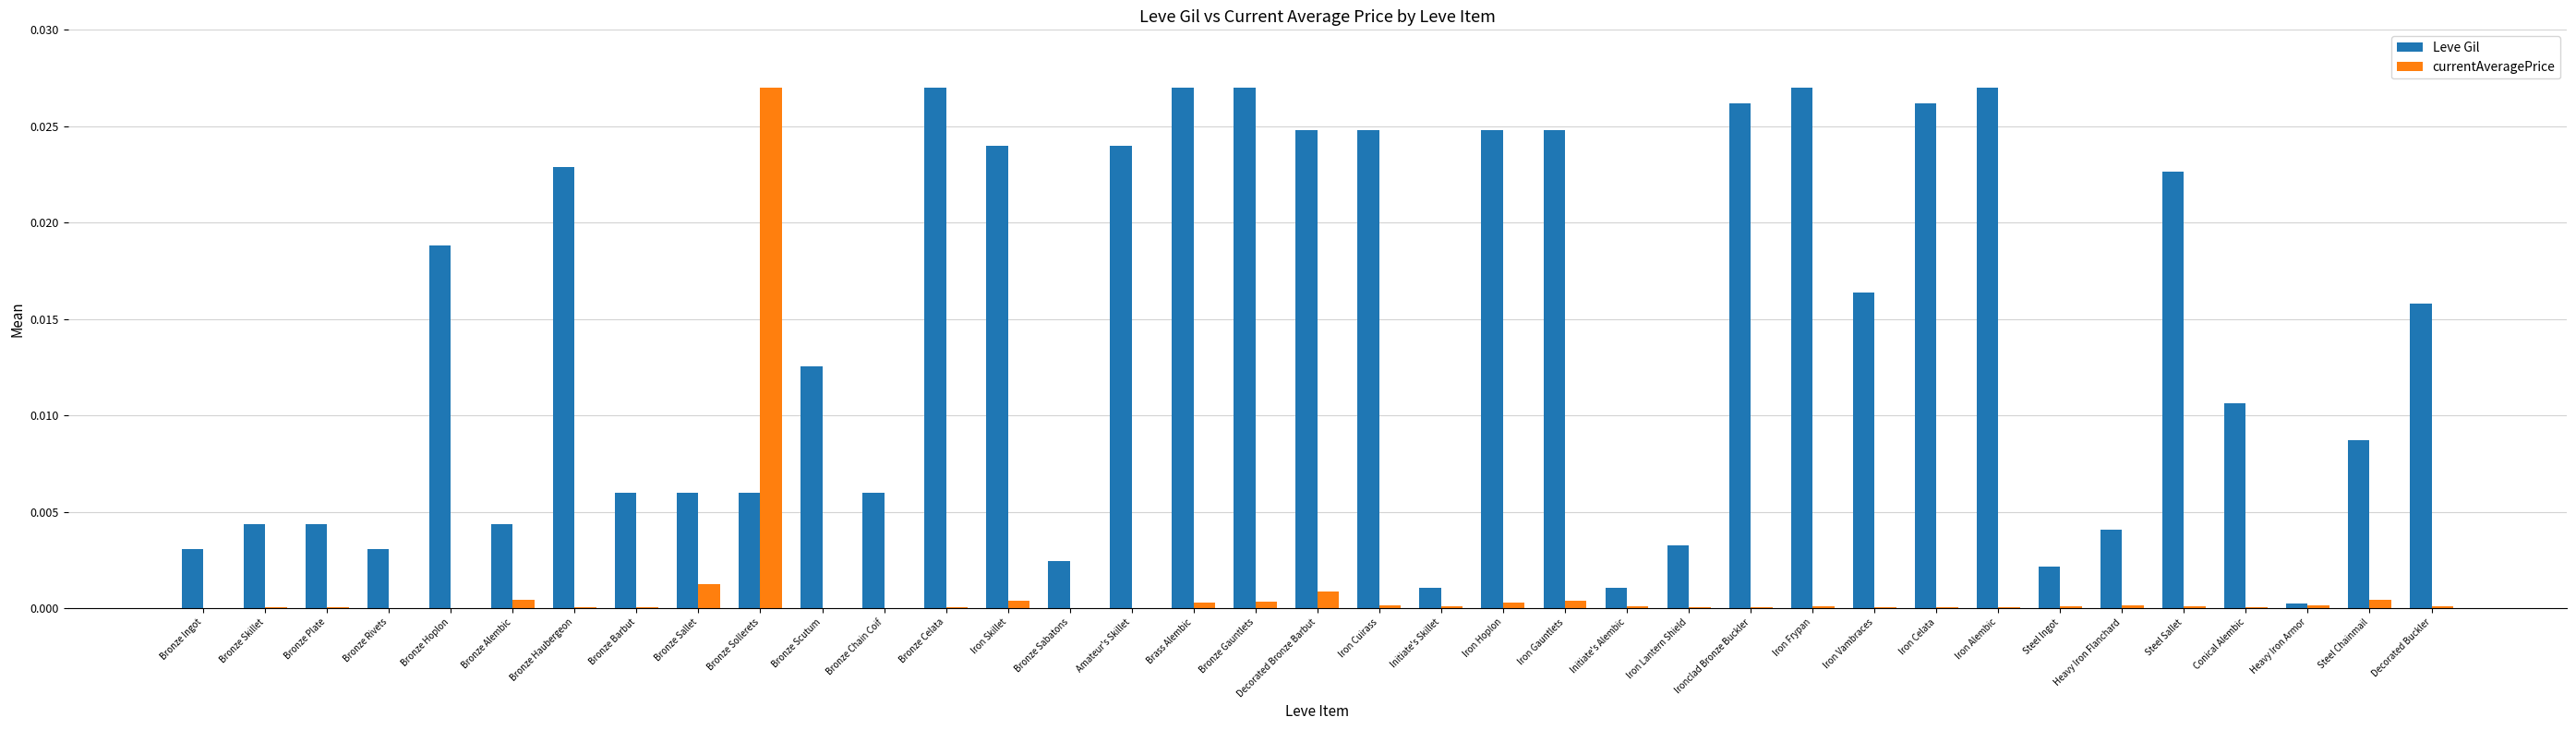

The Leve Gil series shows 0.0 at Bronze Ingot. True or false?

True